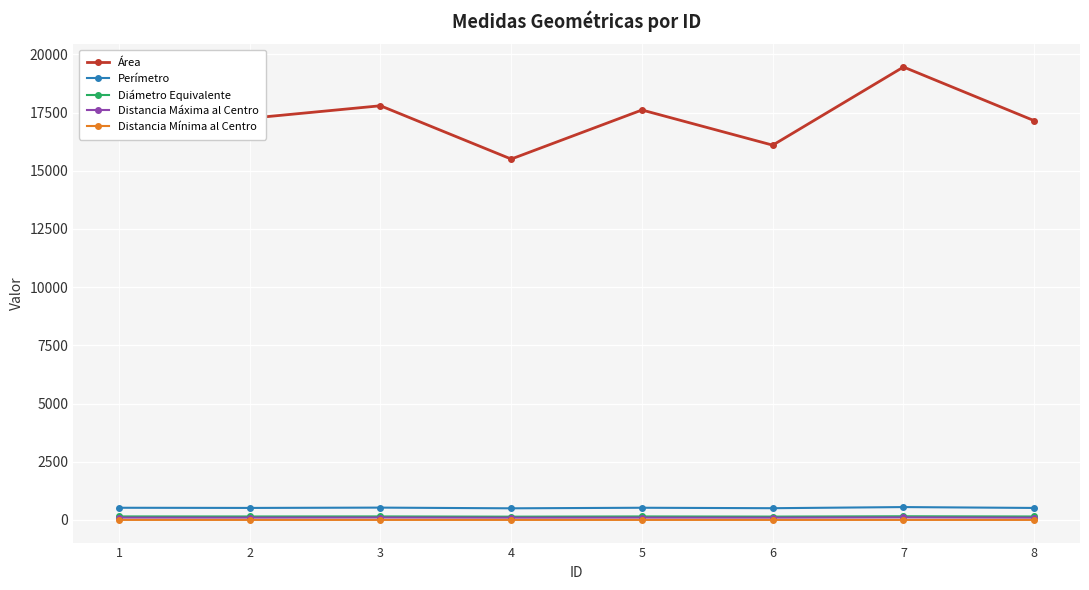

What is the spread (max minus min) of values at 2?

17254.9